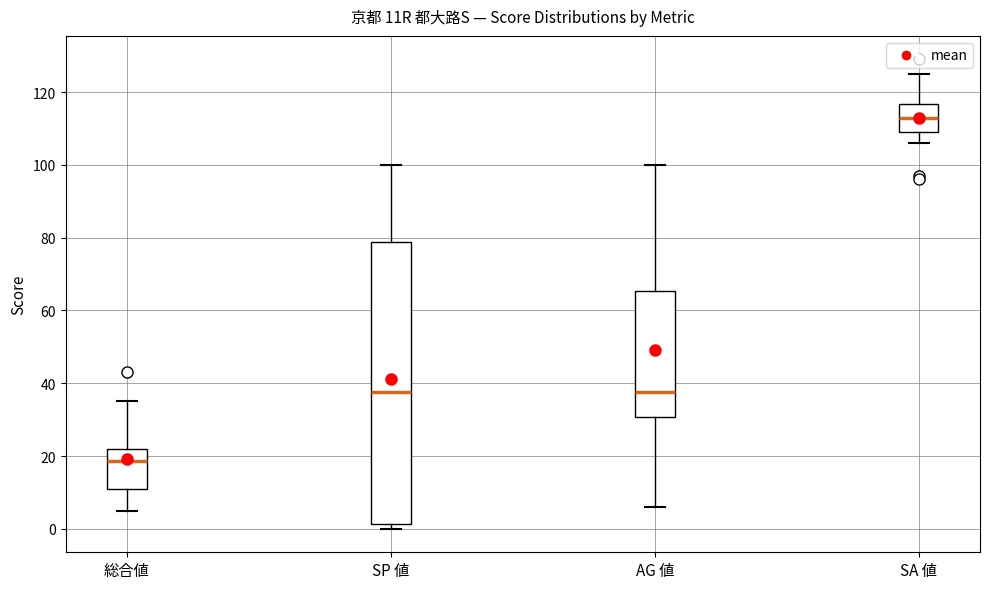

Which box has the lowest median line?

総合値